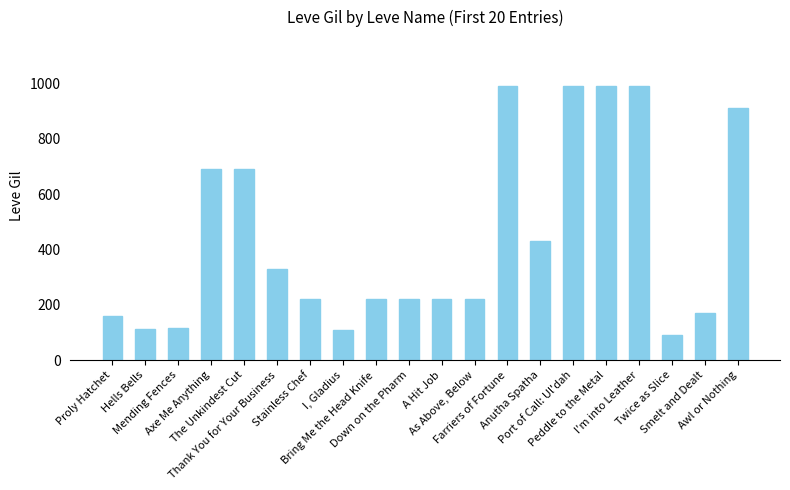

What is the label of the 16th bar from the left?

Peddle to the Metal